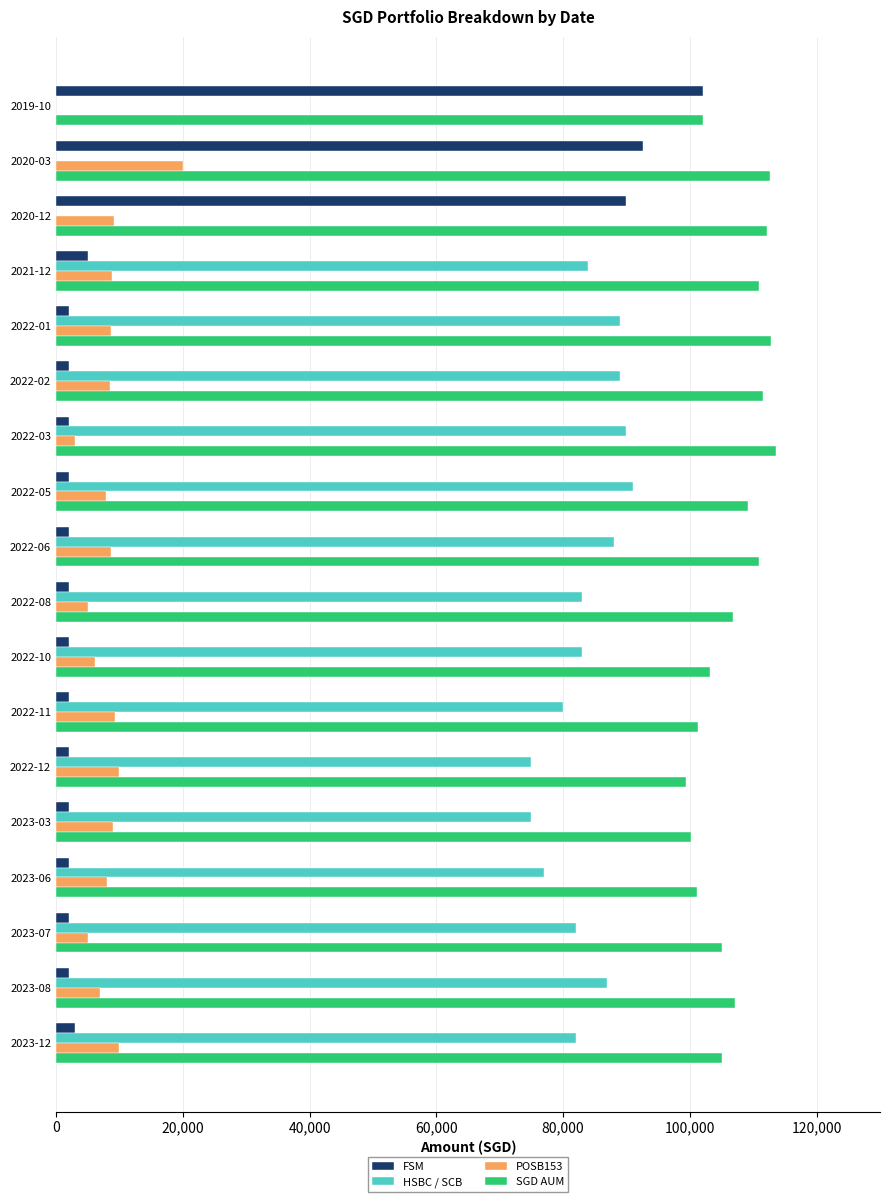

Which series has the largest total across all categories?

SGD AUM